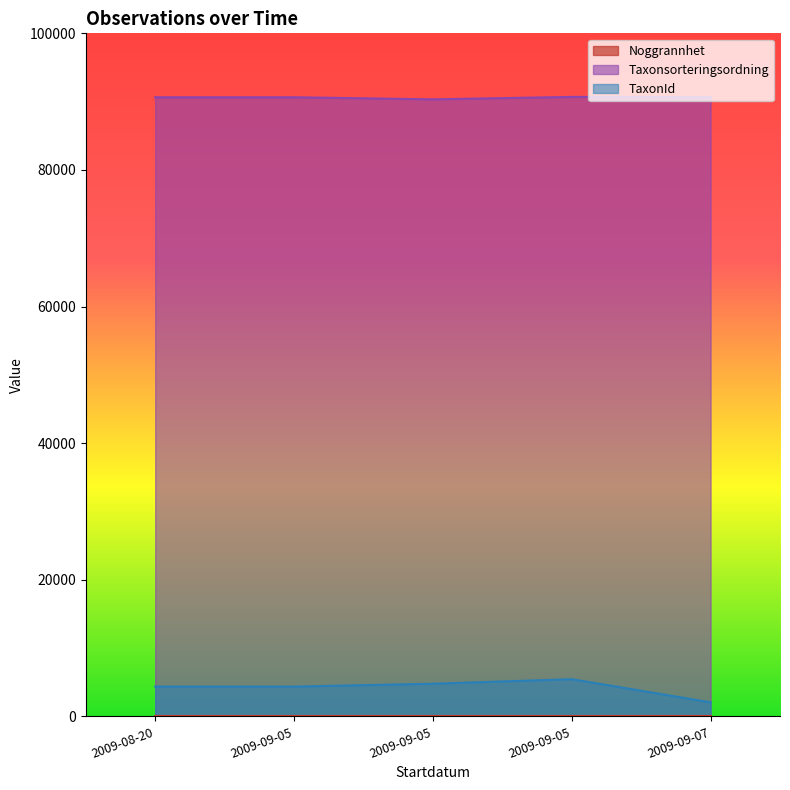

At 2009-09-05, list the series in order from largest to smallest.

Taxonsorteringsordning, TaxonId